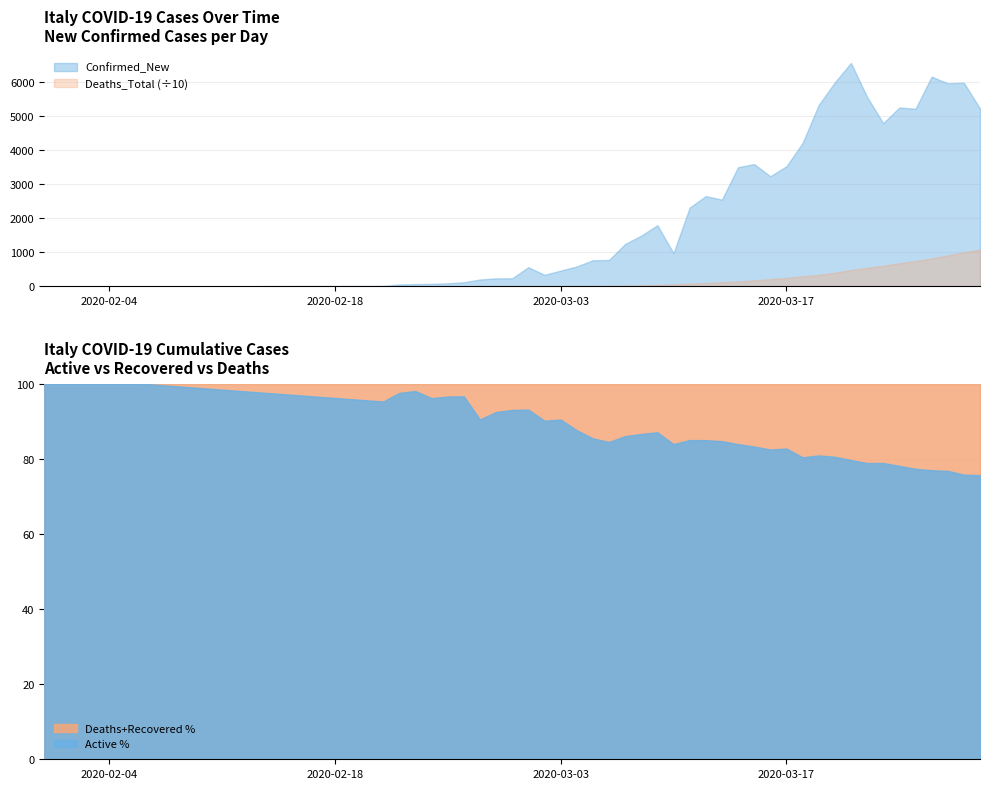

What is the lowest value of the Active % series?

75.6